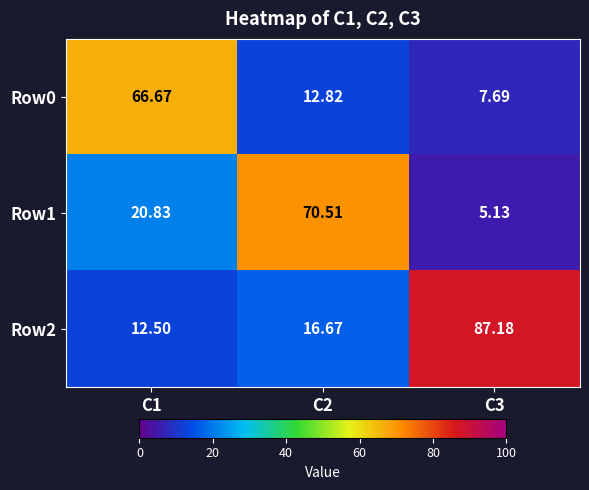

Reading right to left, extract all data points from this chart.

Row0: C3=7.7	C2=12.8	C1=66.7
Row1: C3=5.1	C2=70.5	C1=20.8
Row2: C3=87.2	C2=16.7	C1=12.5